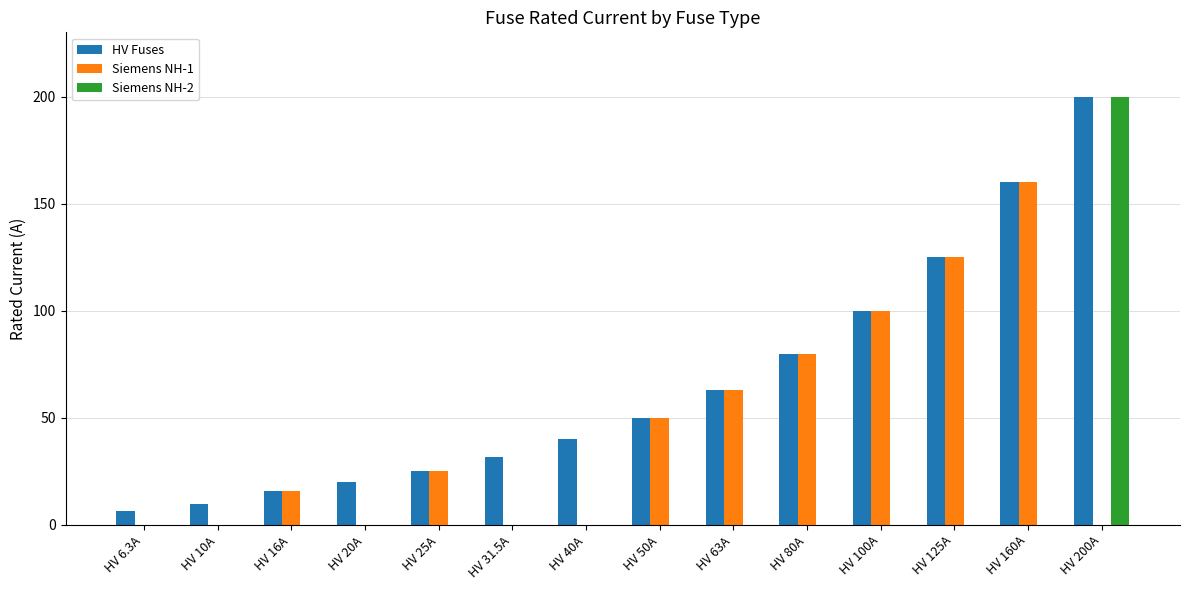

True or false: Siemens NH-1 has a value of -96.8 at HV 10A.

False